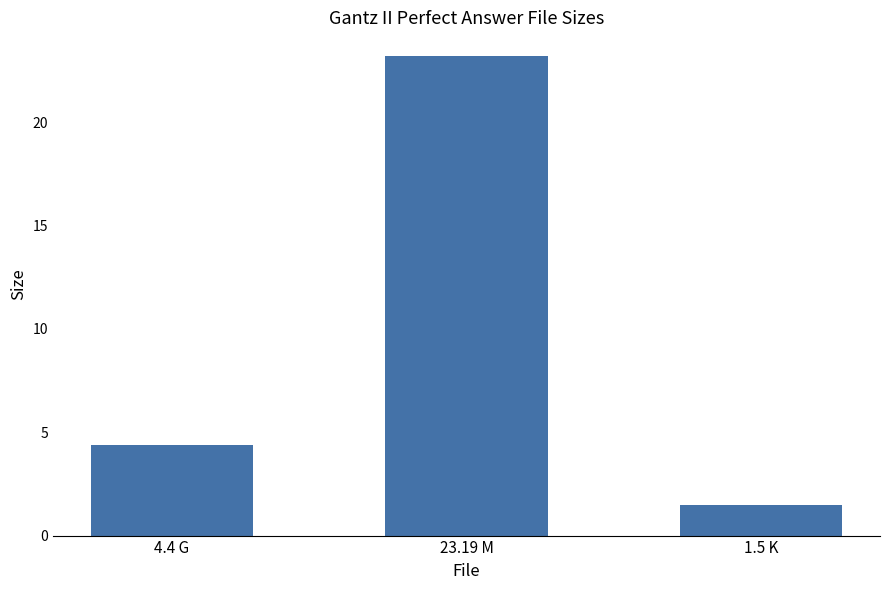

What is the ratio of the value at 1.5 K to the value at 23.19 M?

0.1